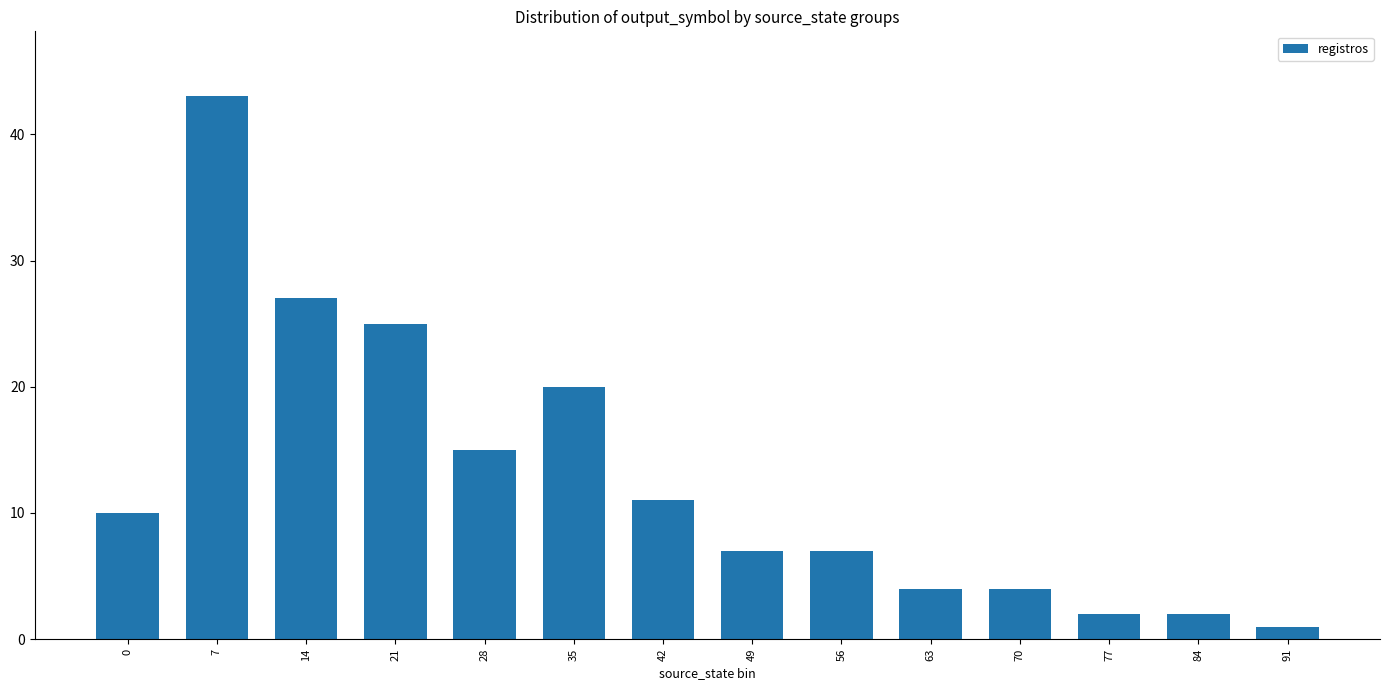

How many categories are shown in the chart?

14